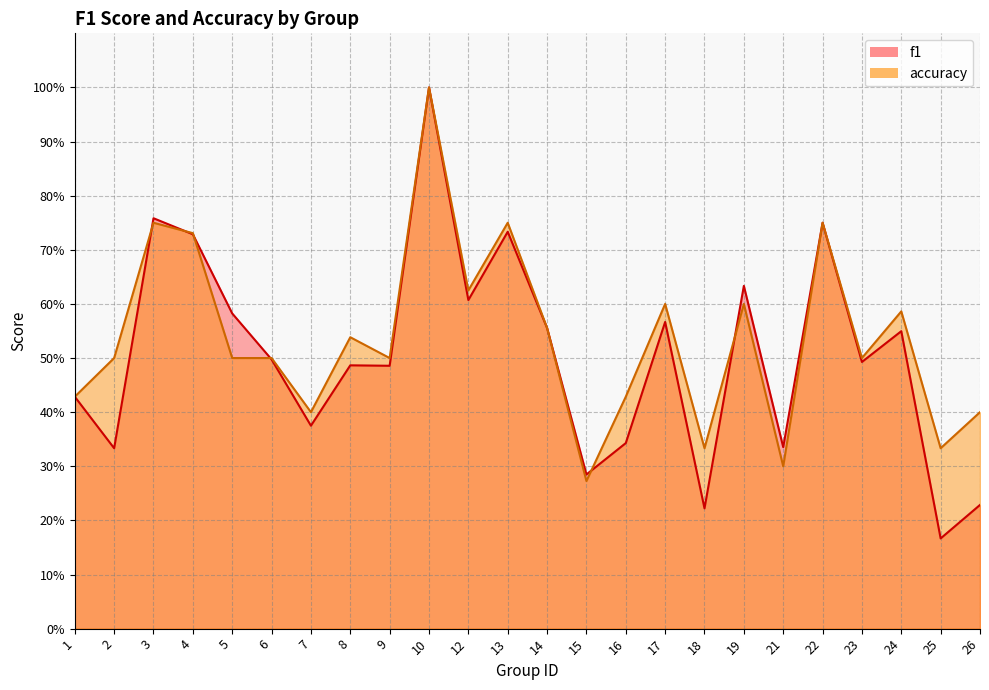

At which label does f1 reach its peak?

10